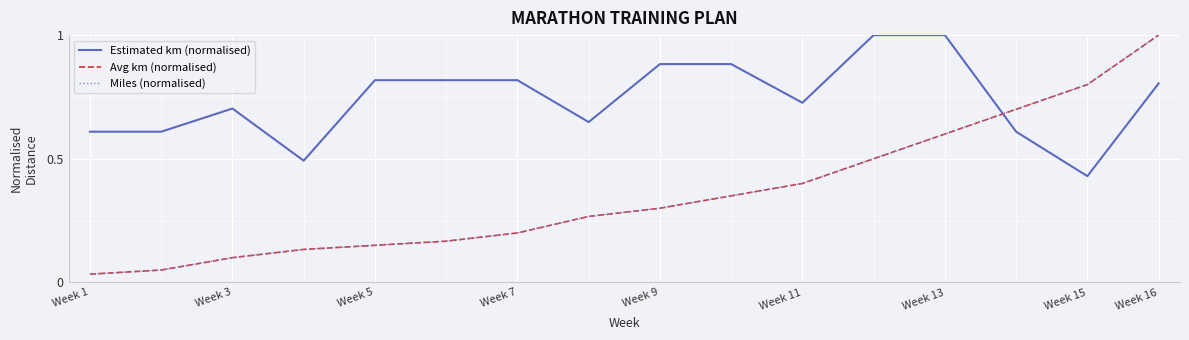

How many times do Miles (normalised) and Avg km (normalised) cross each other?

1